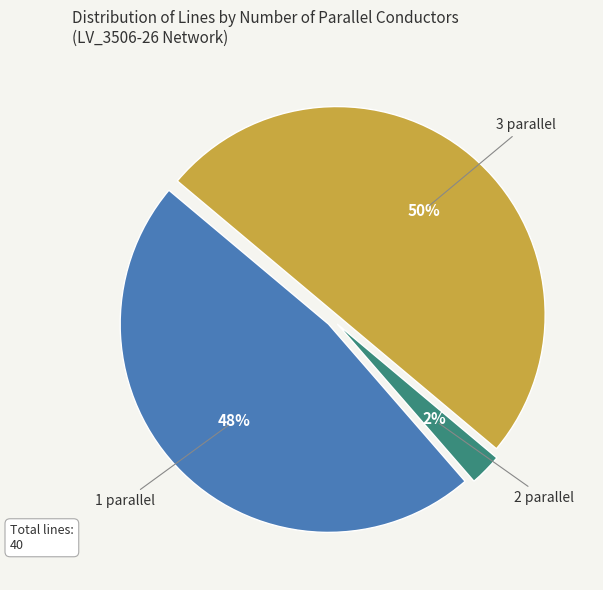

Which category accounts for the majority?

3 parallel